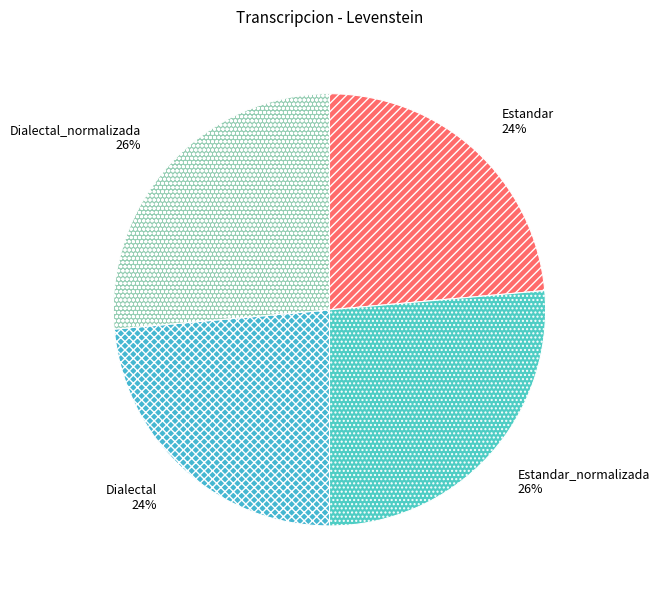

True or false: Estandar_normalizada accounts for 36% of the total.

False